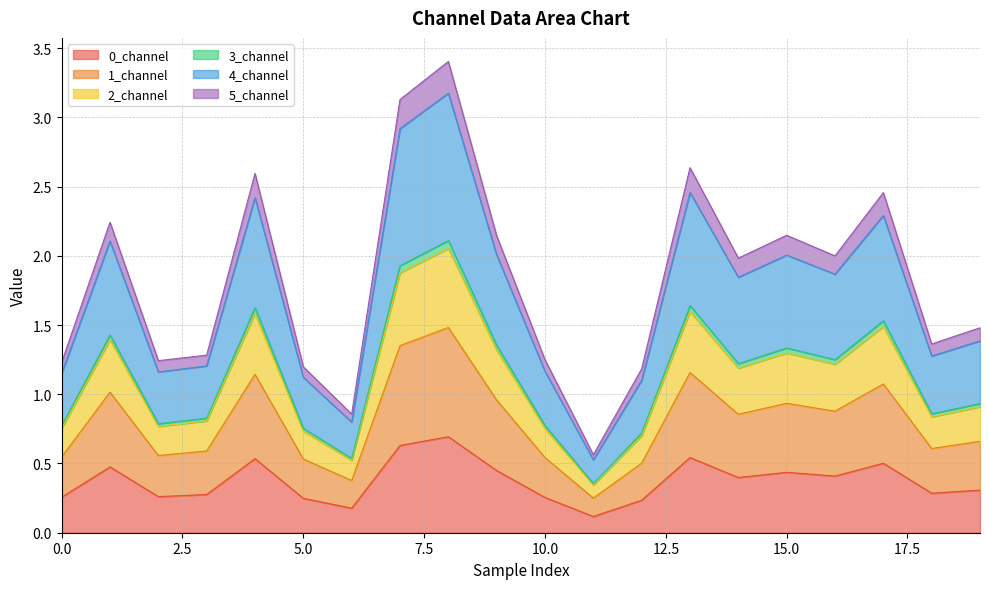

The 0_channel series shows 0.2 at 15.0. True or false?

False